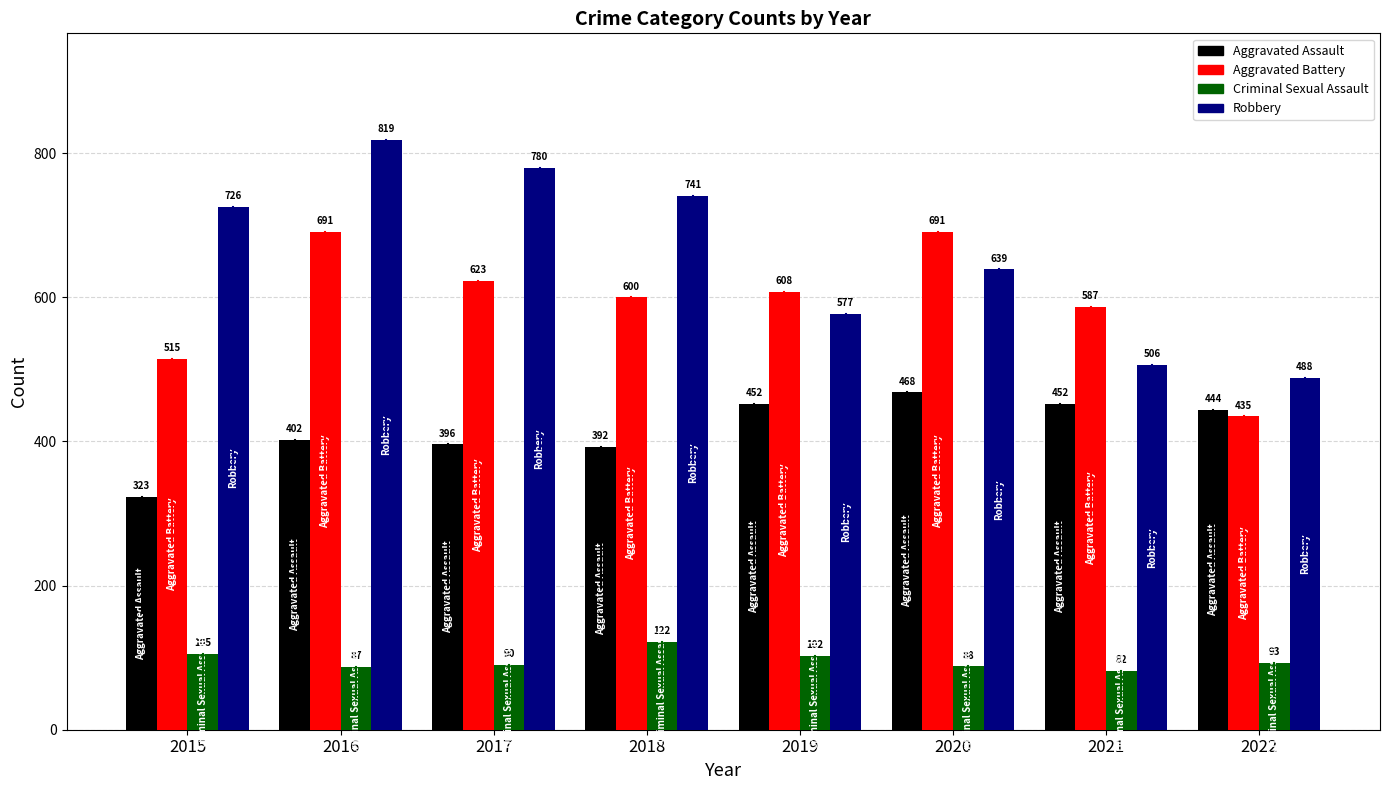

Which label corresponds to the largest value in the chart?

2016